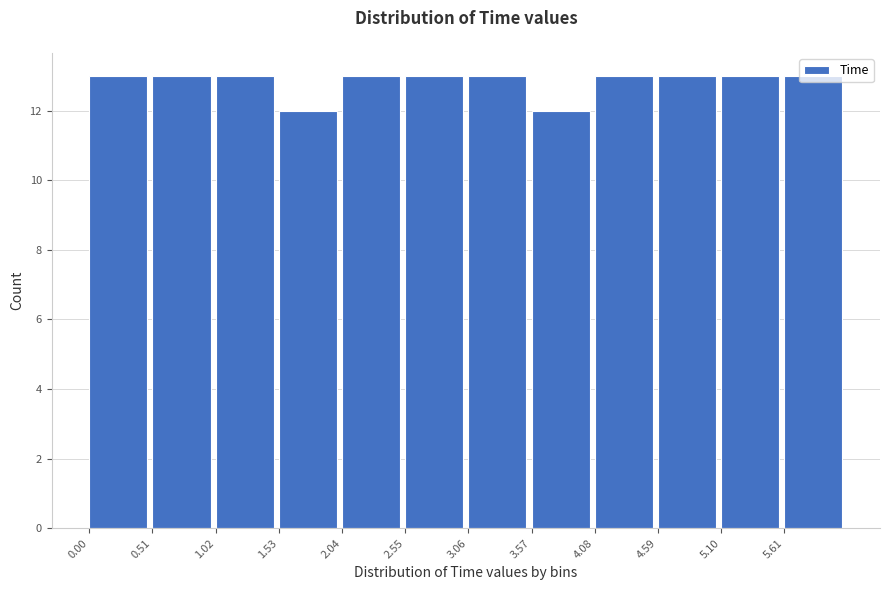

What is the height of the bar covering 1.02 to 1.53 on the x-axis? Neither the bar edges nor the heights are printed on the chart, so give them approximately, as read against the axes.

13